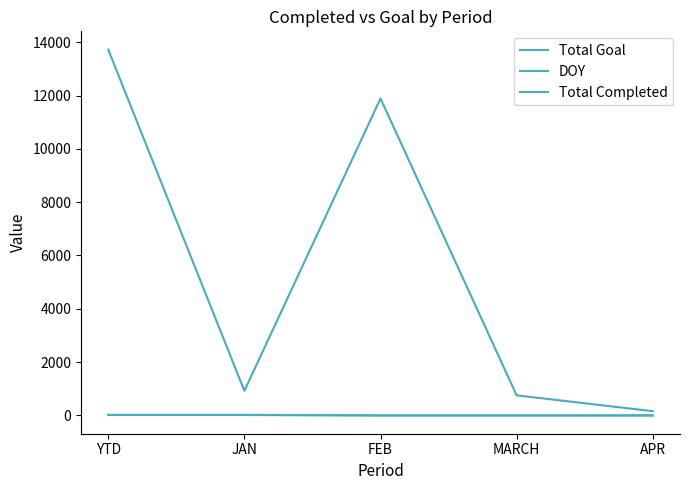

Rank the series at YTD from highest to lowest value.

Total Goal, Total Completed, DOY